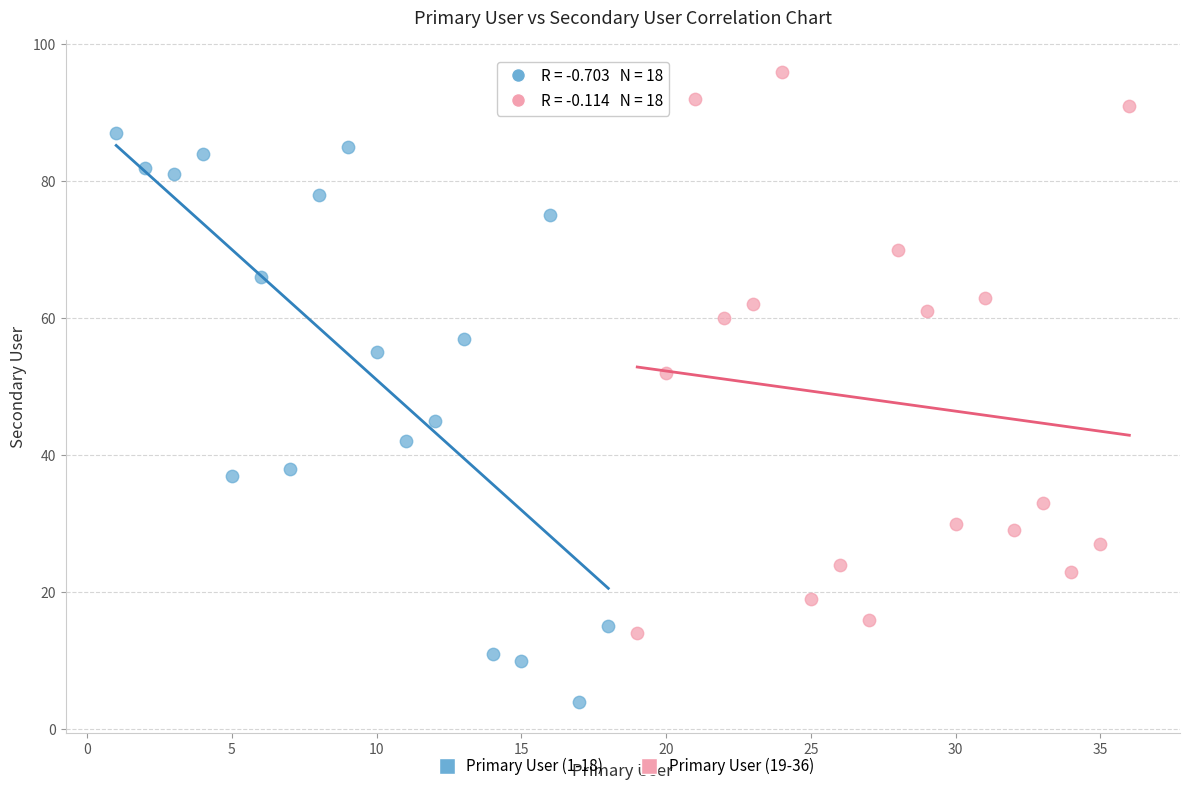

Which series contains the highest Y value?

Primary User (19-36)